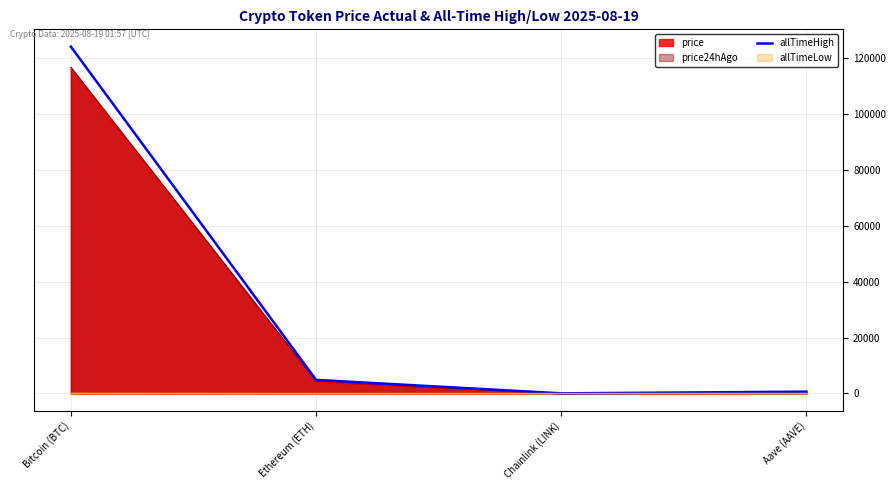

Which series has the largest range (max minus min)?

allTimeHigh